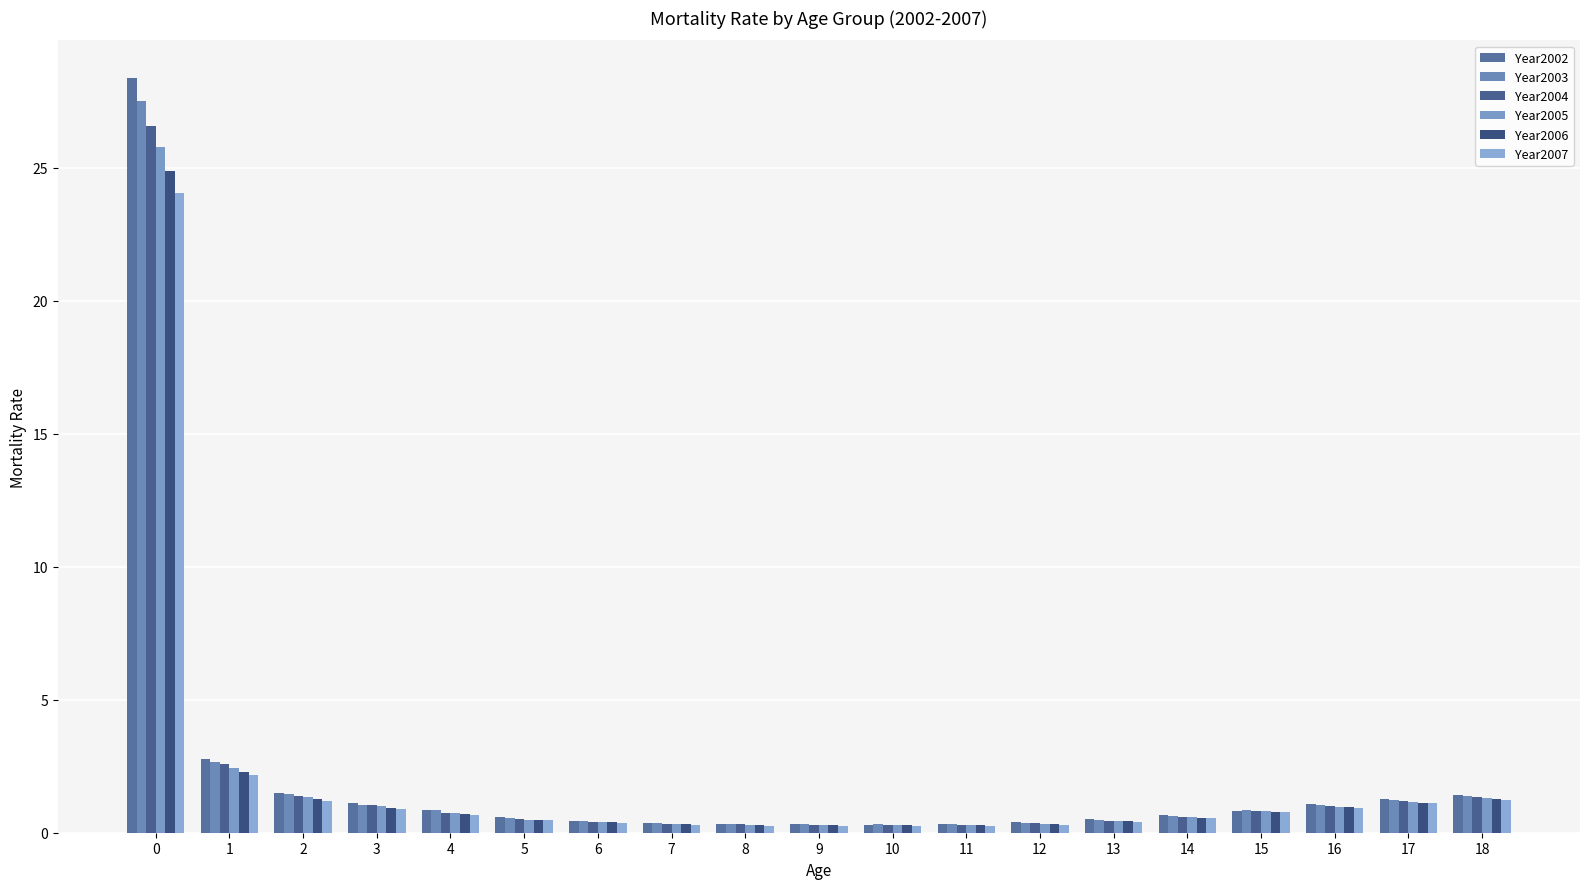

How many categories are shown in the chart?

19